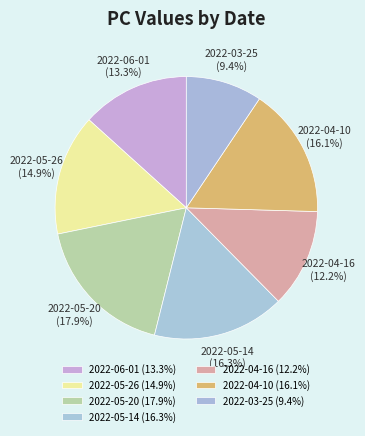

How much of the chart is everything except 2022-04-16?

87.8%